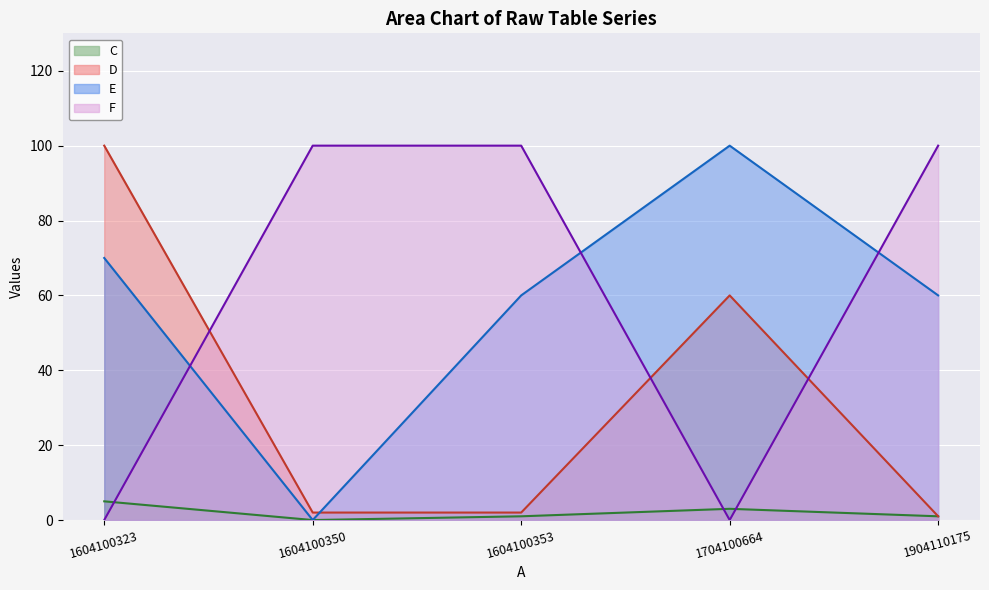

At how many categories does at least one series exceed 80?

5